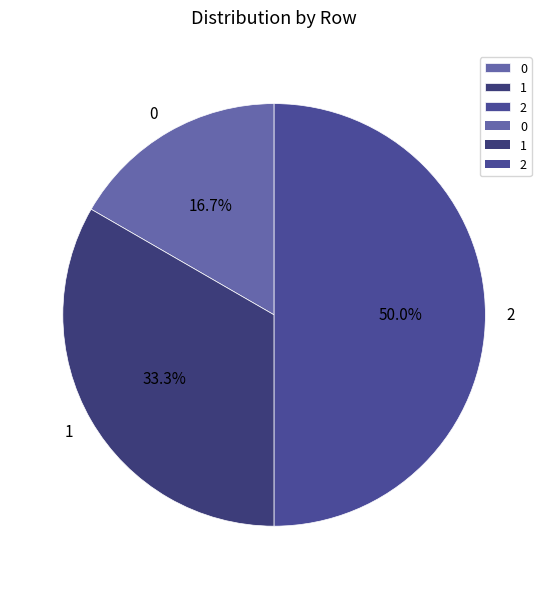

To the nearest percent, what percentage of the pie is 1?

33%